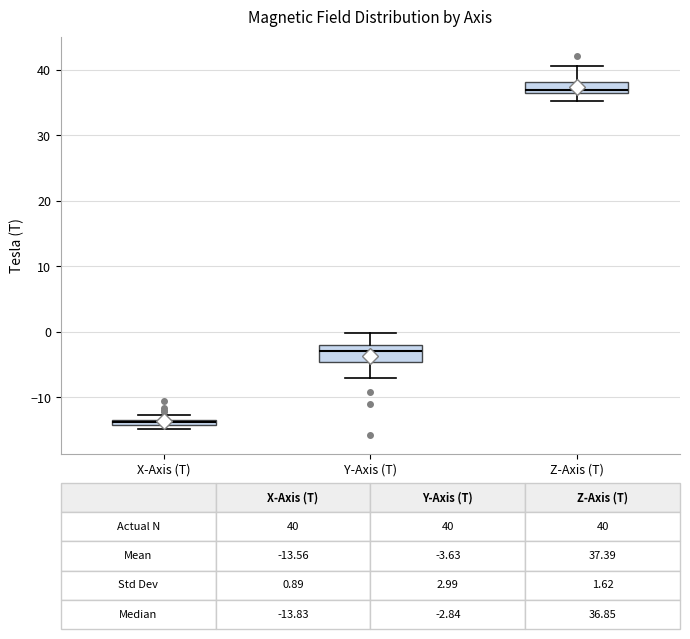

Which box has the lowest median line?

X-Axis (T)